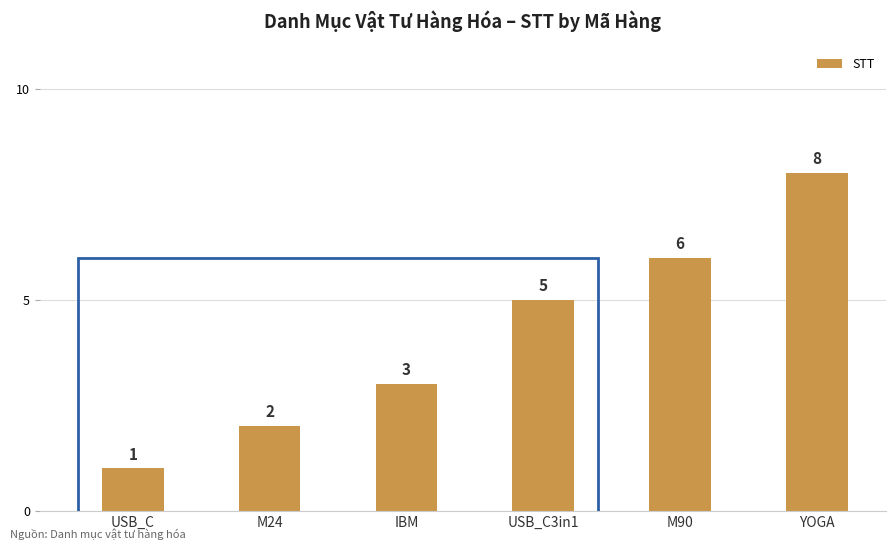

At which label is the value closest to 4?

IBM